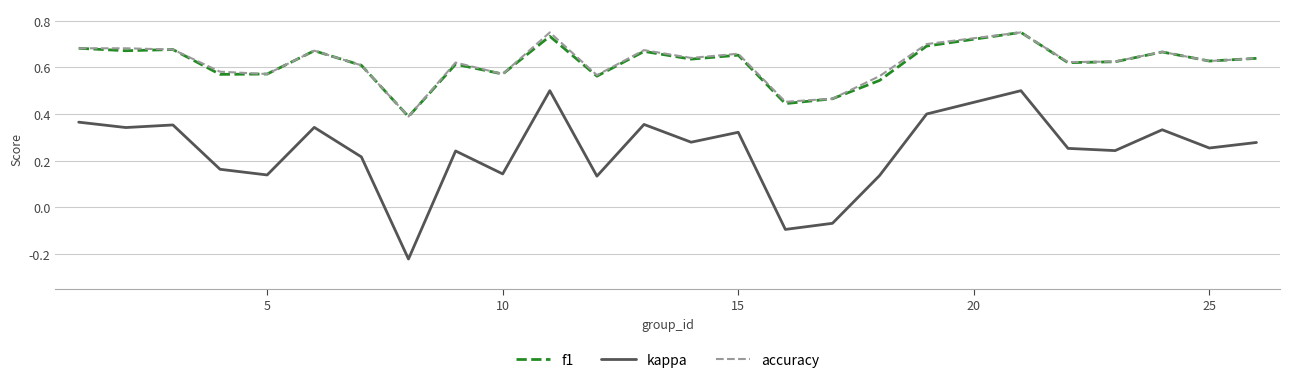

Which series has the largest range (max minus min)?

kappa